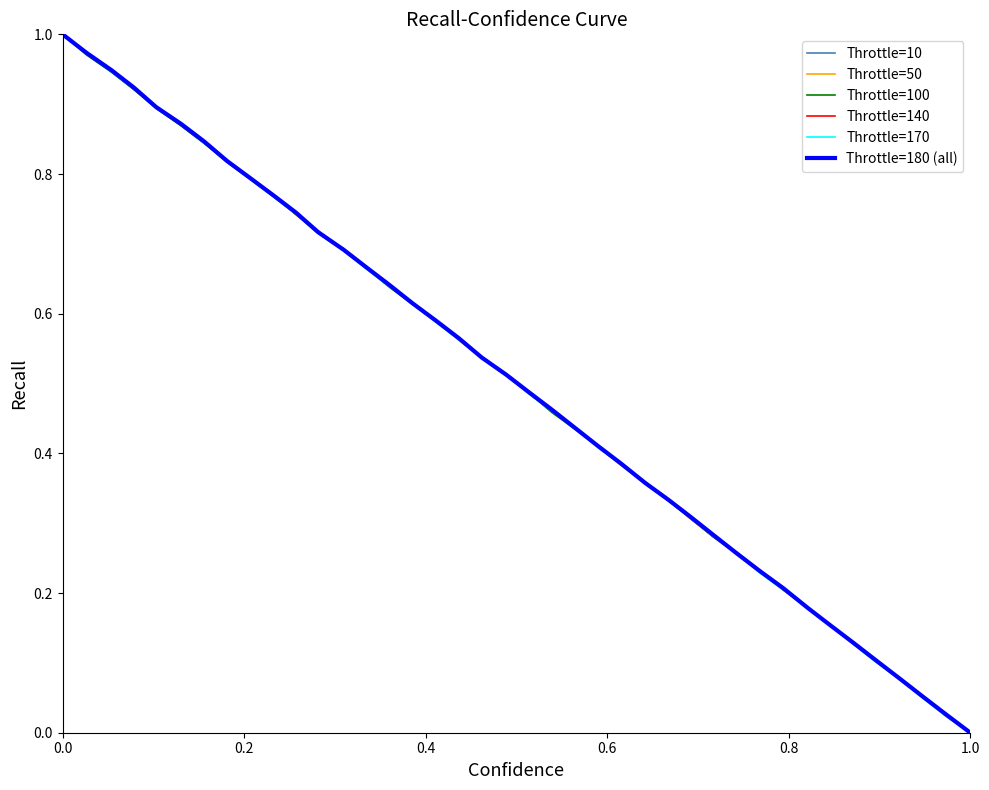

Does the chart have visible grid lines?

No